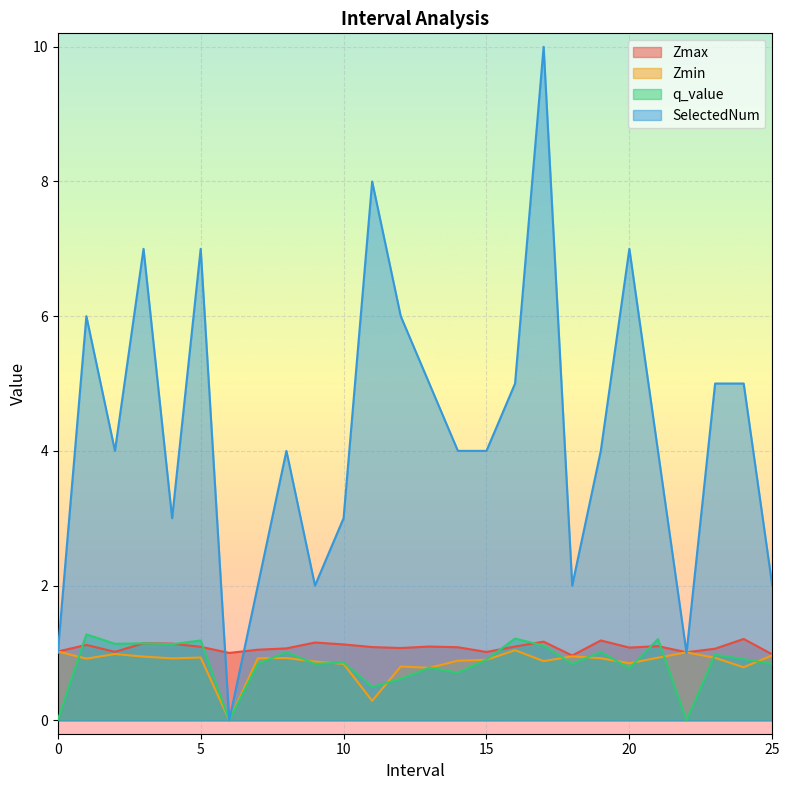

At 14, list the series in order from smallest to largest.

q_value, Zmin, Zmax, SelectedNum